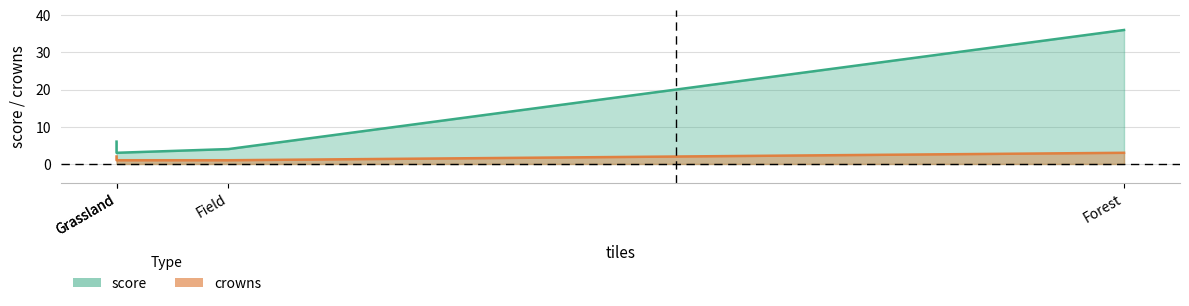

Which series has the largest total across all categories?

score